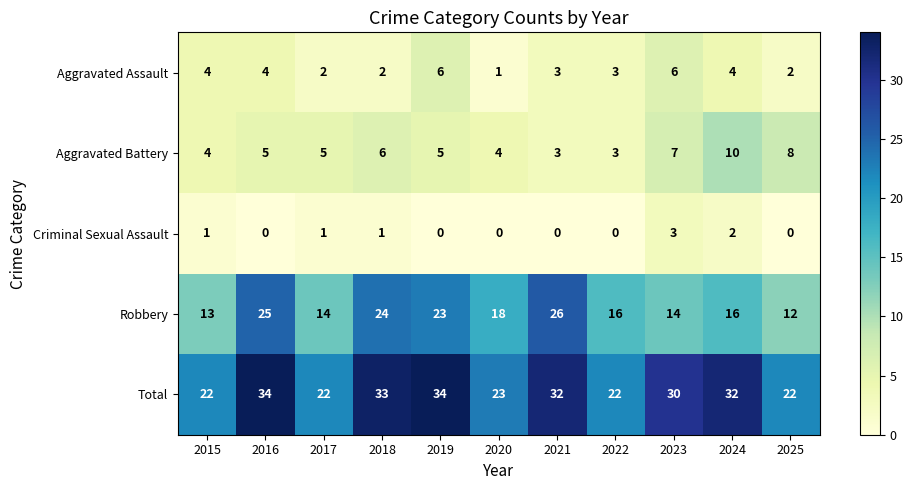

Which series has the widest spread of values?

Robbery